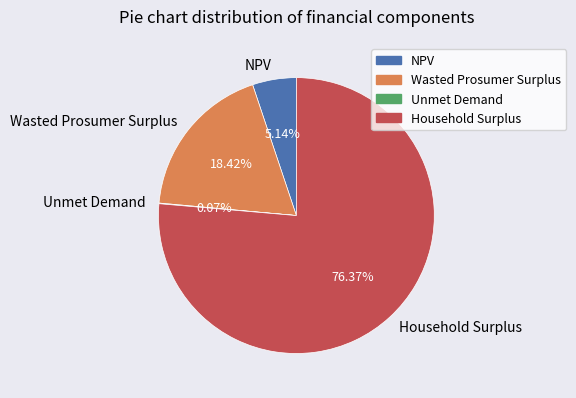

Combined, do NPV and Wasted Prosumer Surplus account for over 50%?

No